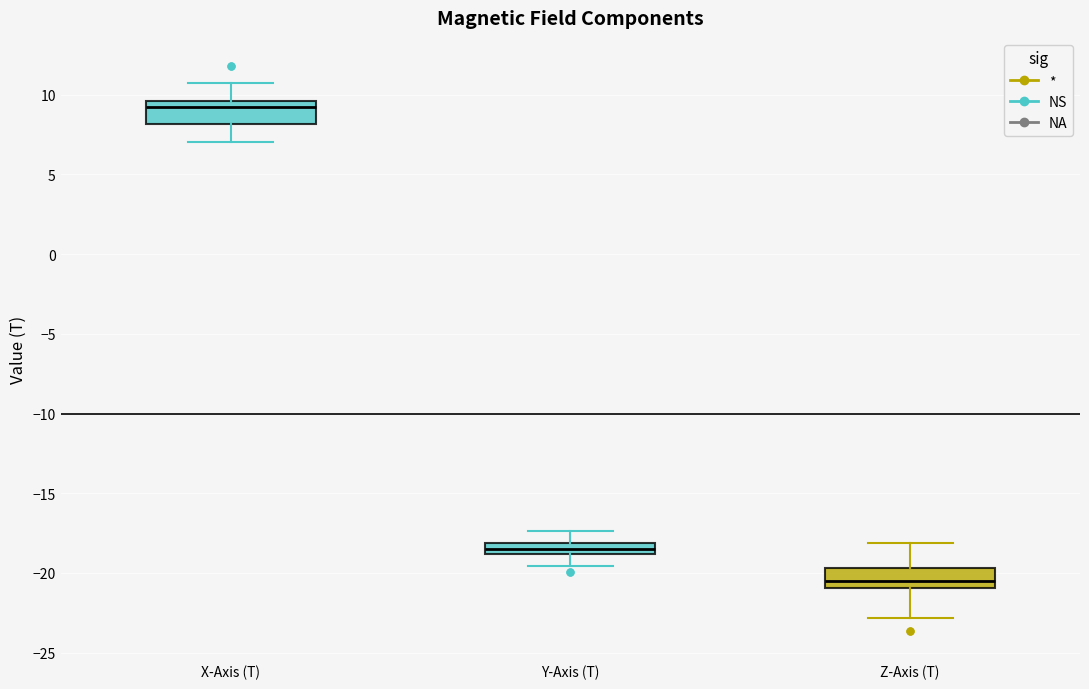

Which box has the highest median line?

X-Axis (T)